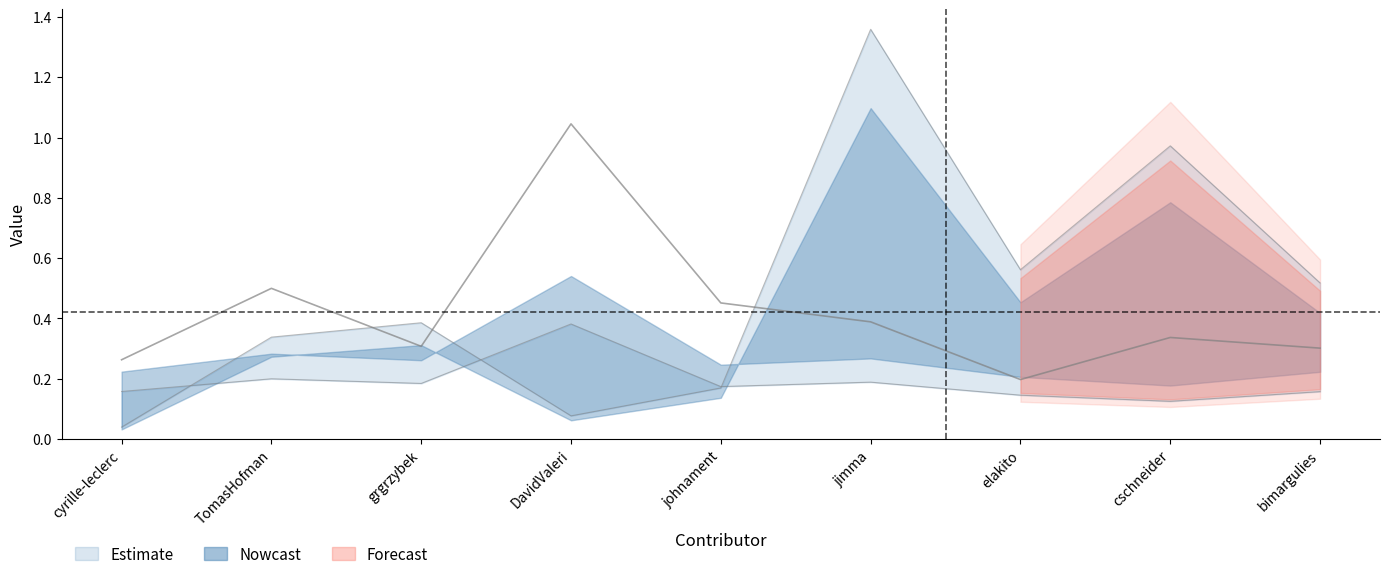

Is this an area chart (filled region under the line)?

No